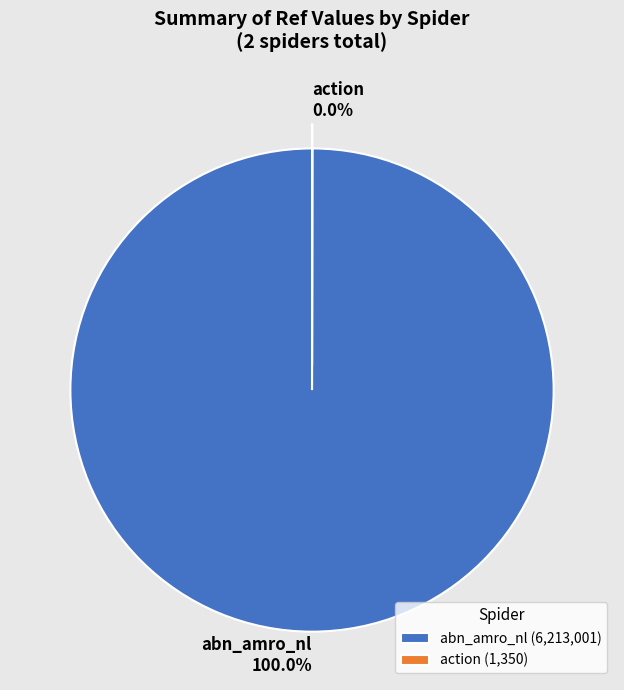

Is there any slice that represents more than half of the pie?

Yes